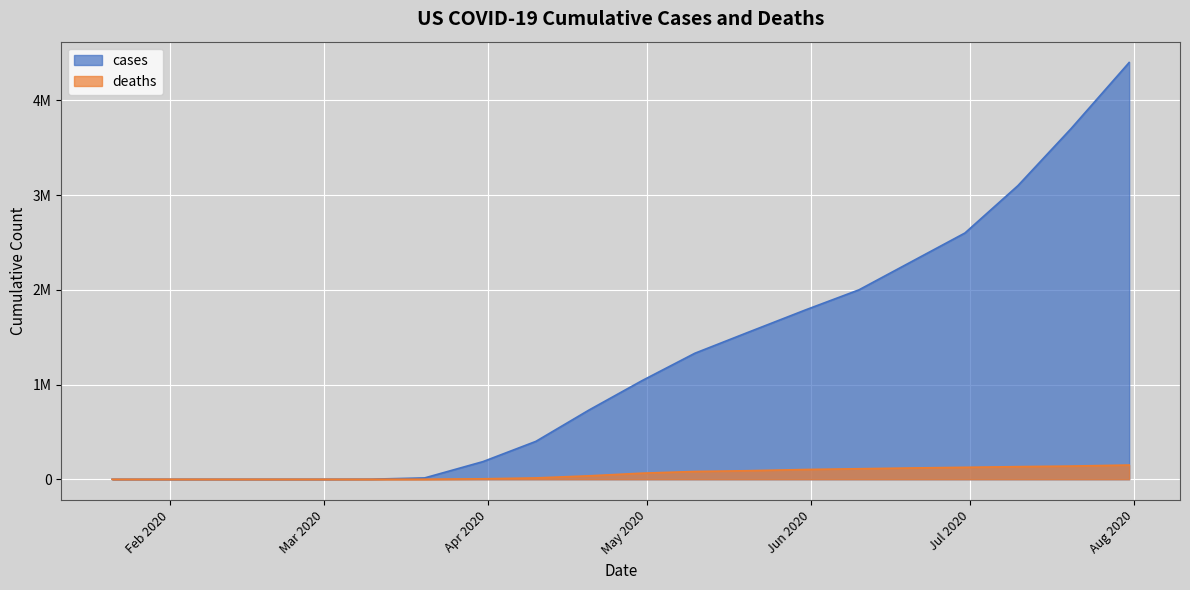

What is the sum of all cases values?

25141118